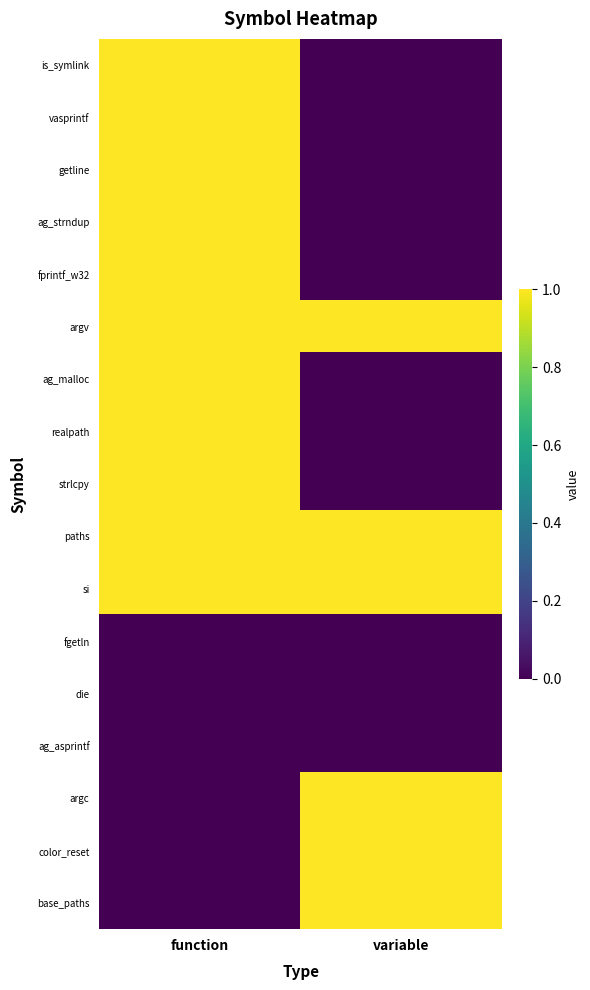

Which series has the largest total across all categories?

argv